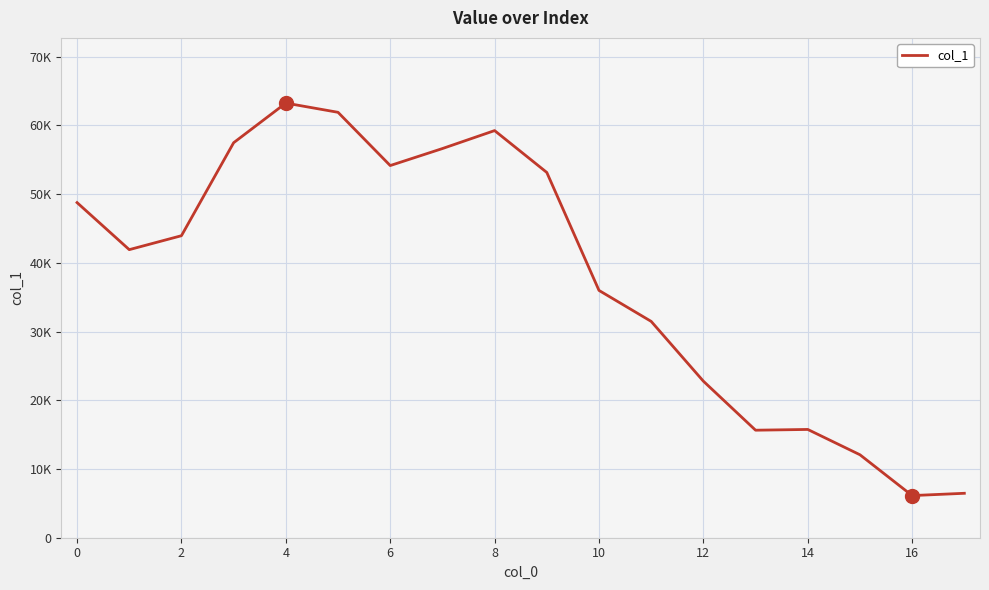

Is this an area chart (filled region under the line)?

No